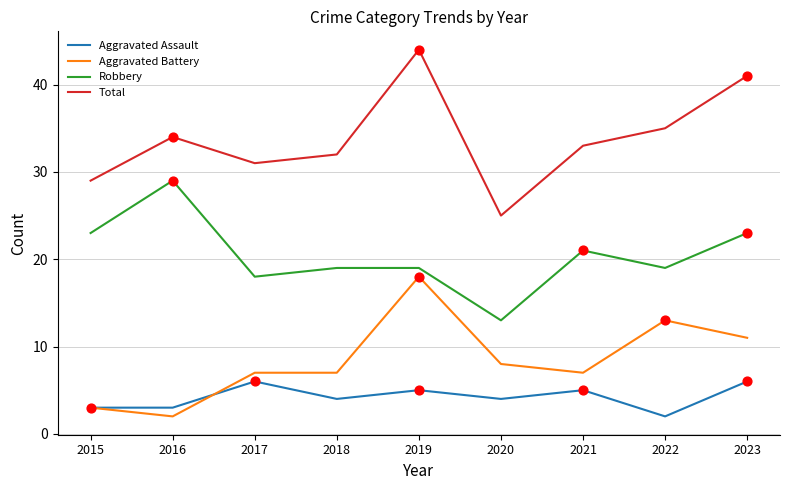

What are all the series names shown in the legend?

Aggravated Assault, Aggravated Battery, Robbery, Total